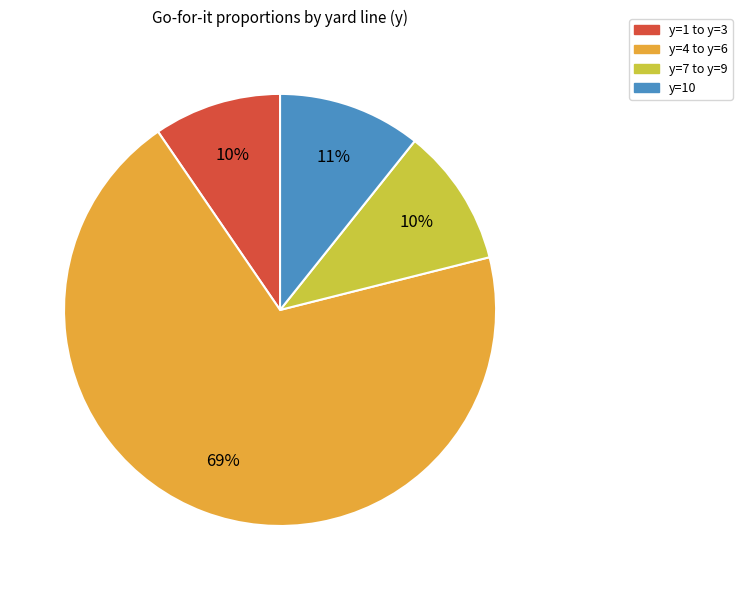

To the nearest percent, what is the average slice percentage?

25%